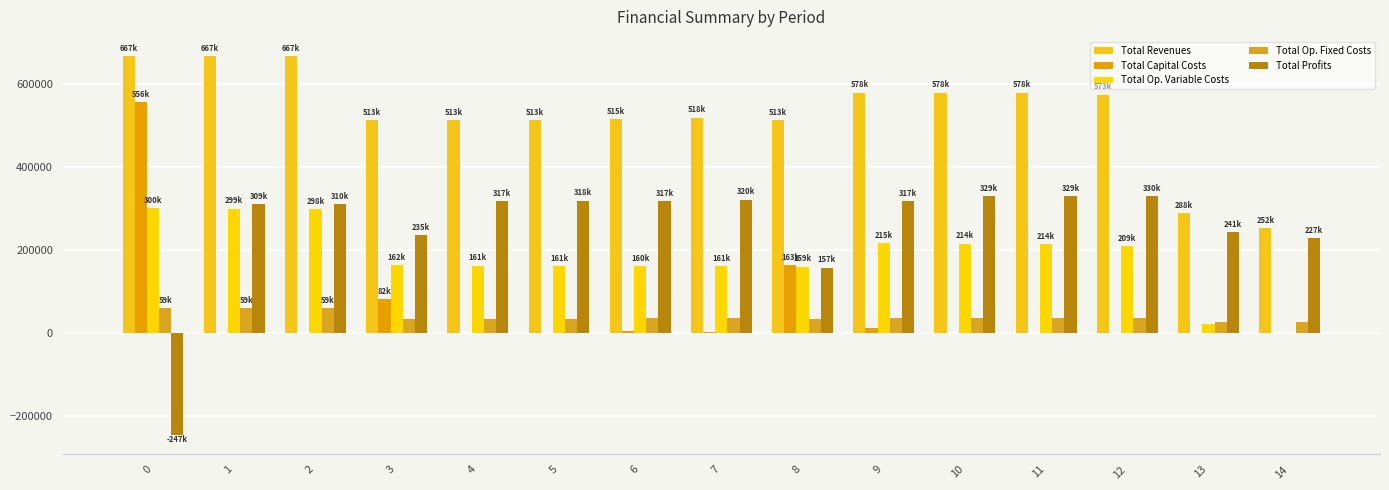

How many groups of bars are there?

15